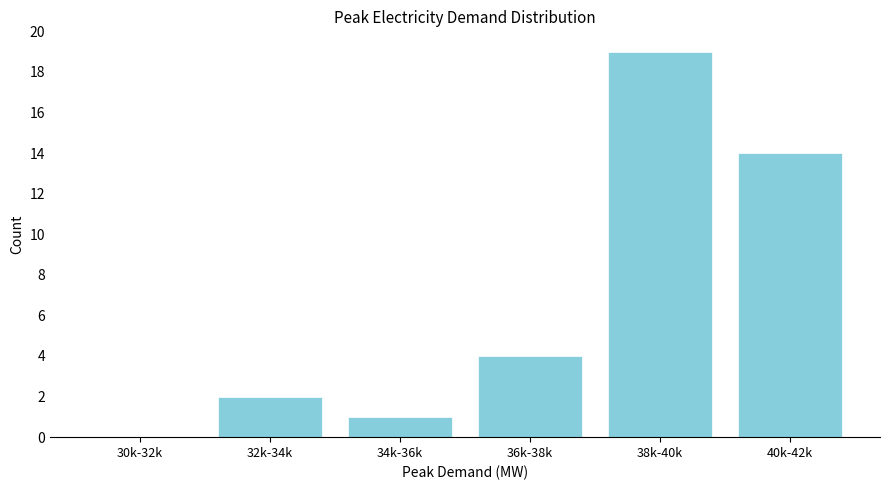

Reading right to left, extract all data points from this chart.

40k-42k=14	38k-40k=19	36k-38k=4	34k-36k=1	32k-34k=2	30k-32k=0